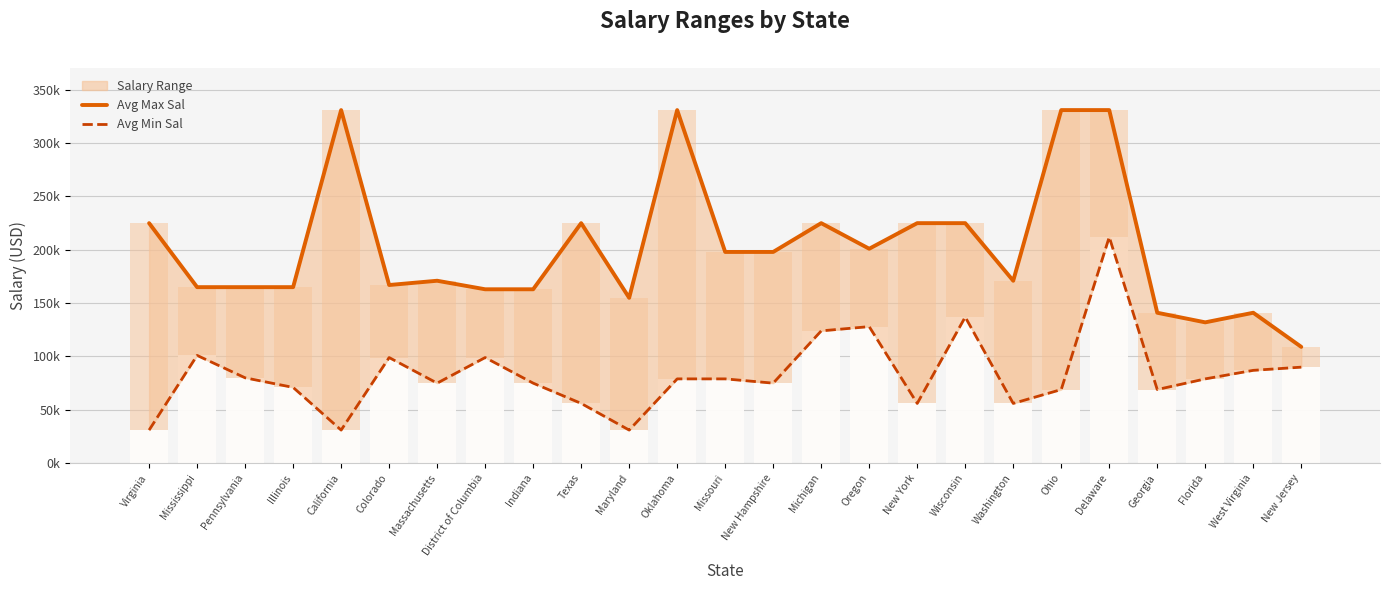

List the series in order of their overall mean, lowest first.

Avg Min Sal, Avg Max Sal